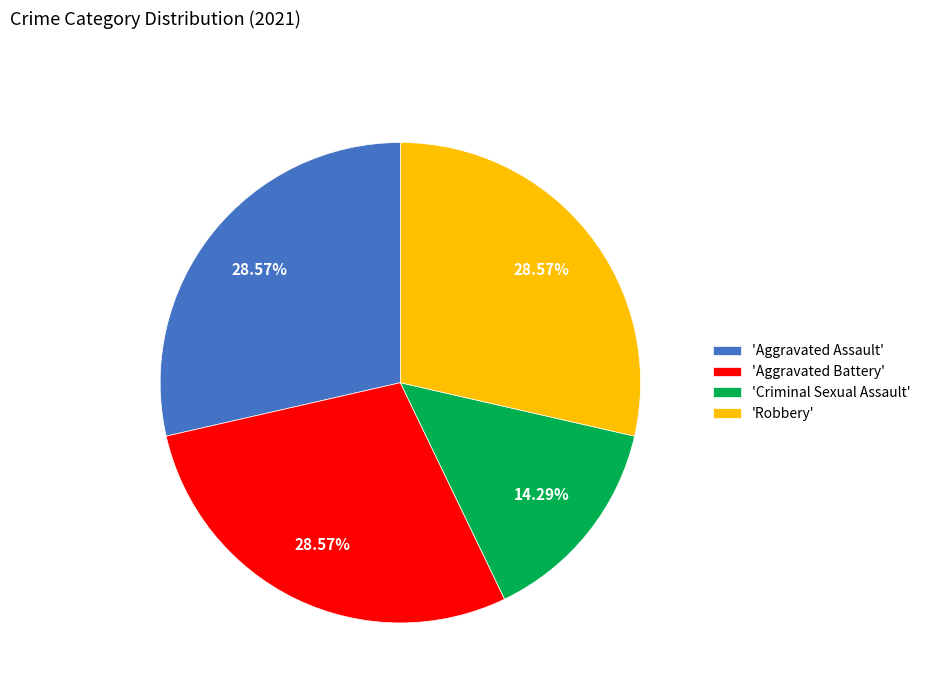

Which category has the smallest portion of the pie?

'Criminal Sexual Assault'